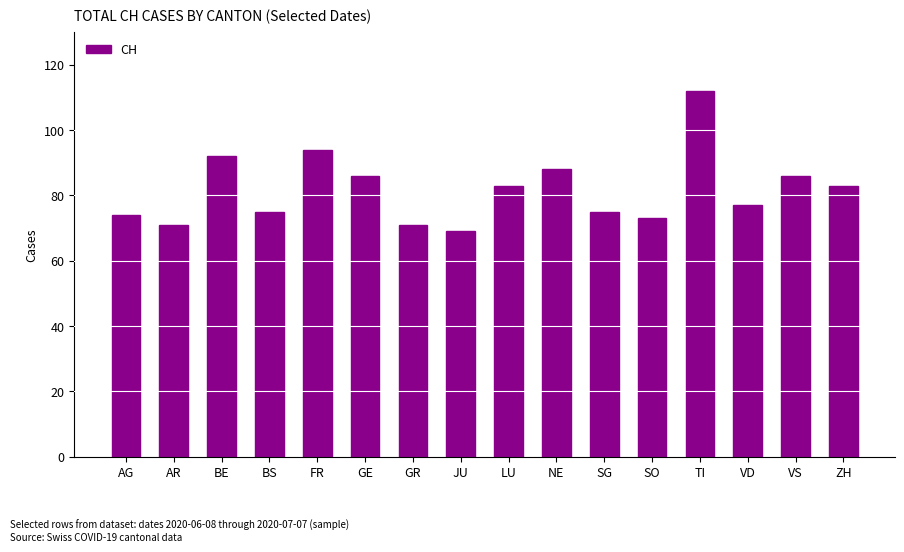

What is the label of the 16th bar from the left?

ZH